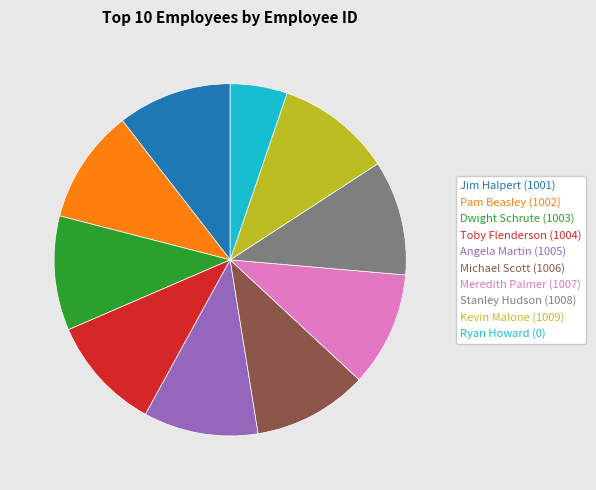

Is there any slice that represents more than half of the pie?

No